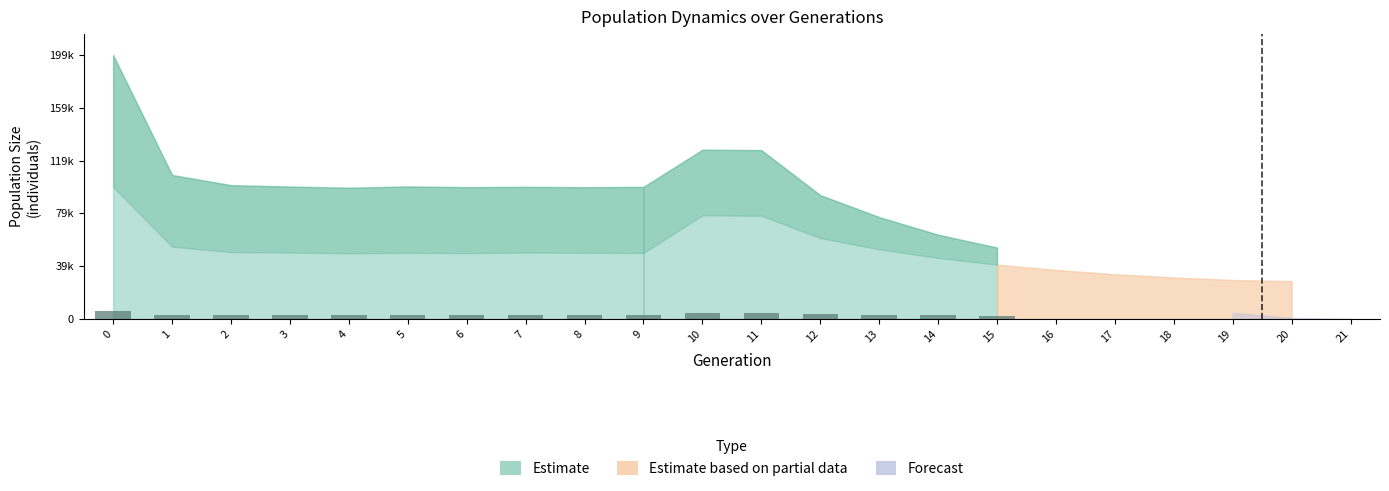

What is the ratio of the value at 3 to the value at 1?

0.9